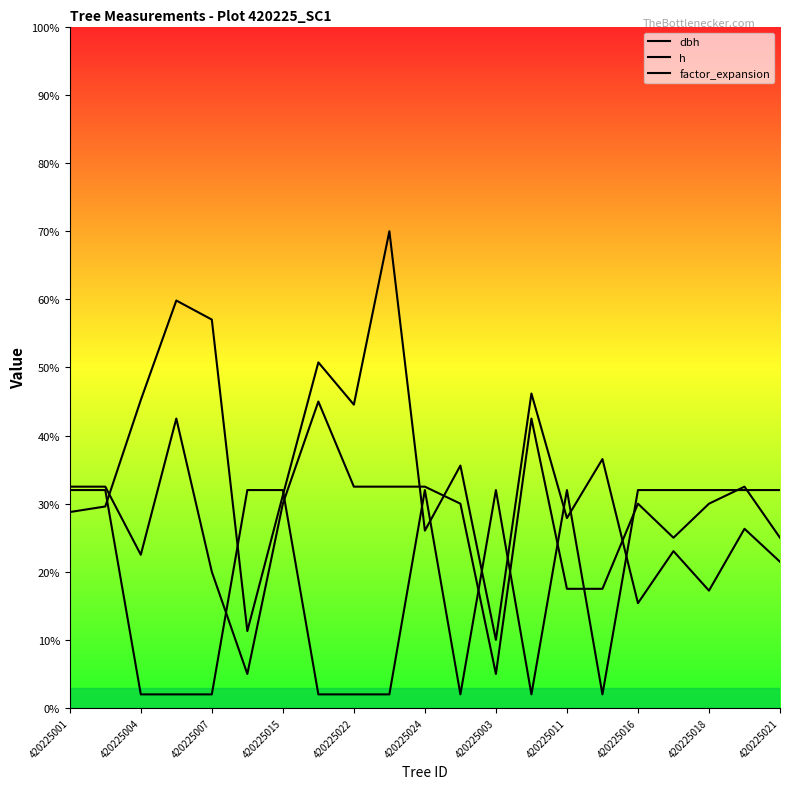

List the series in order of their peak value, lowest first.

factor_expansion, h, dbh